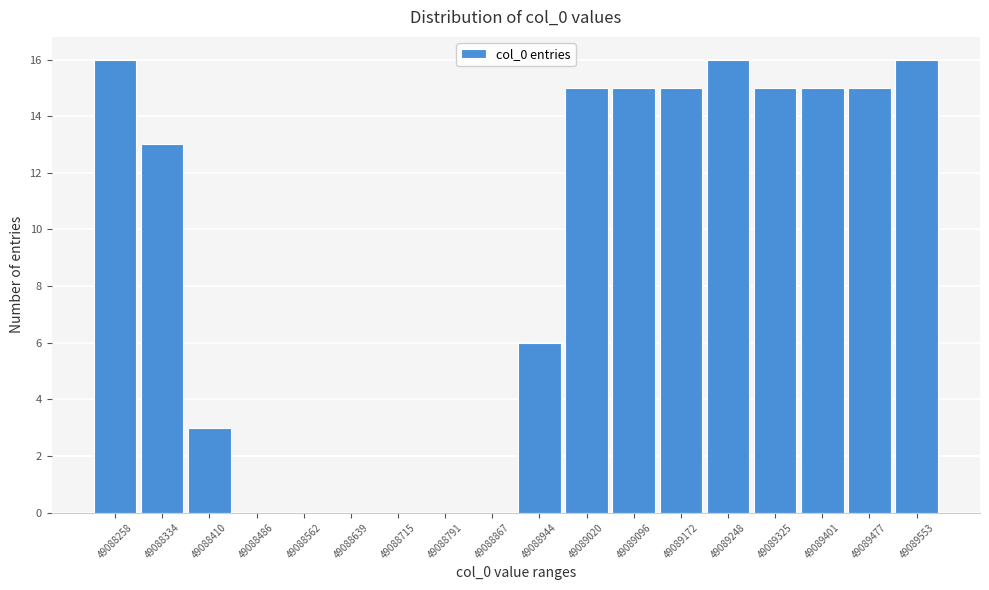

Reading left to right, list all the values displayed in this chart.

49088258=16	49088334=13	49088410=3	49088486=0	49088562=0	49088639=0	49088715=0	49088791=0	49088867=0	49088944=6	49089020=15	49089096=15	49089172=15	49089248=16	49089325=15	49089401=15	49089477=15	49089553=16